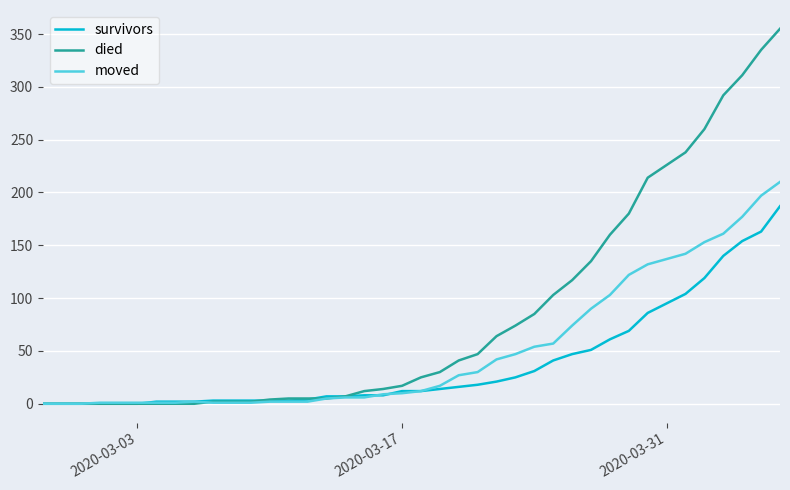

List the series in order of their peak value, lowest first.

survivors, moved, died